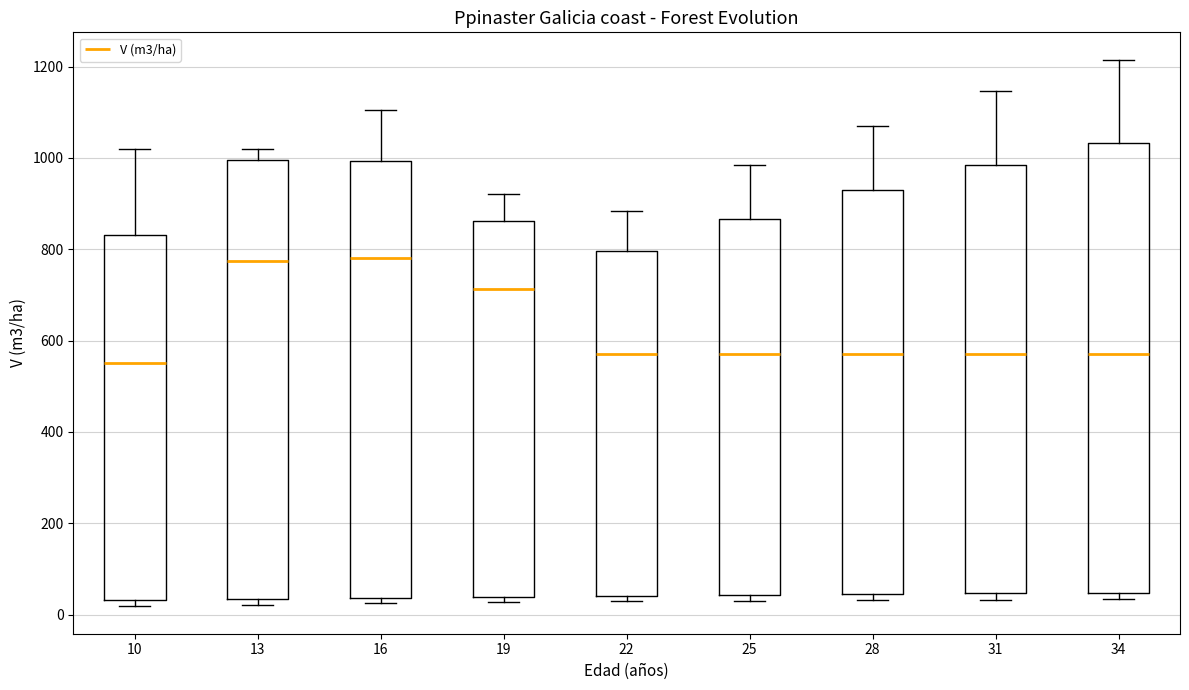

Reading left to right, read every box against the y-axis: the position of its median line, the range the box covers, and the ends of its whiskers. The values are not printed on the chart, so give them approximately, as read against the axis.

10: median 560, box 40 to 840, whiskers 20 to 1020
13: median 780, box 40 to 1000, whiskers 20 to 1020
16: median 780, box 40 to 1000, whiskers 20 to 1100
19: median 720, box 40 to 860, whiskers 20 to 920
22: median 580, box 40 to 800, whiskers 20 to 880
25: median 580, box 40 to 860, whiskers 40 (just below the box's lower edge) to 980
28: median 580, box 40 to 920, whiskers 40 (just below the box's lower edge) to 1080
31: median 580, box 40 to 980, whiskers 40 (just below the box's lower edge) to 1140
34: median 580, box 40 to 1040, whiskers 40 (just below the box's lower edge) to 1220